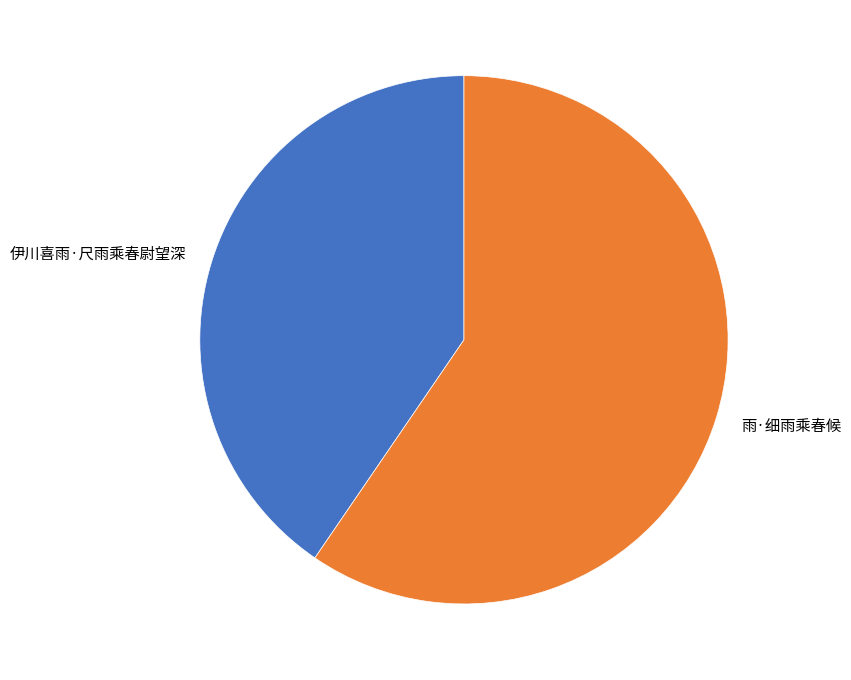

Rank the categories by value from lowest to highest.

伊川喜雨·尺雨乘春尉望深, 雨·细雨乘春候